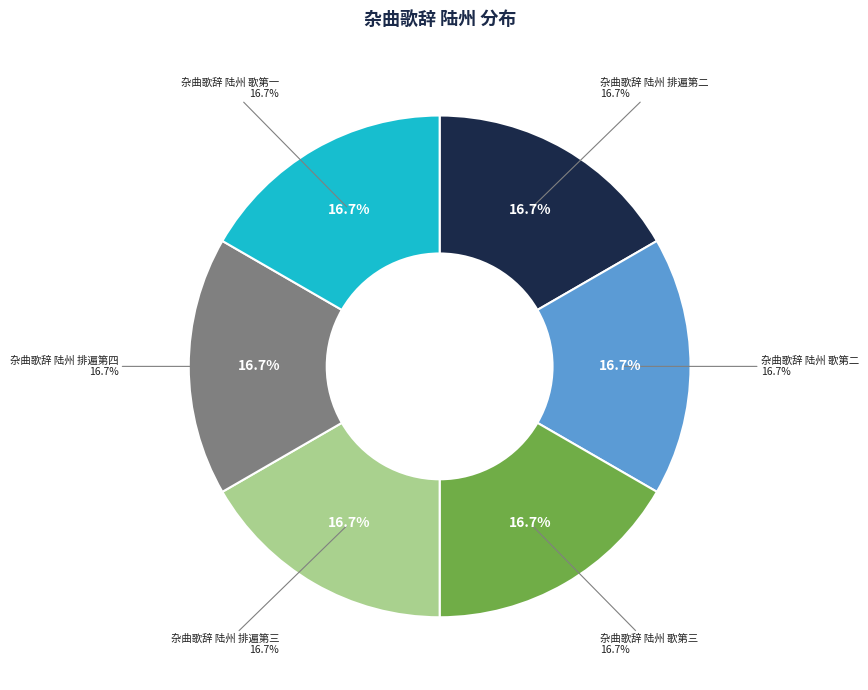

Approximately how many times larger is the value at 杂曲歌辞 陆州 歌第三 compared to 杂曲歌辞 陆州 排遍第四?

1.0